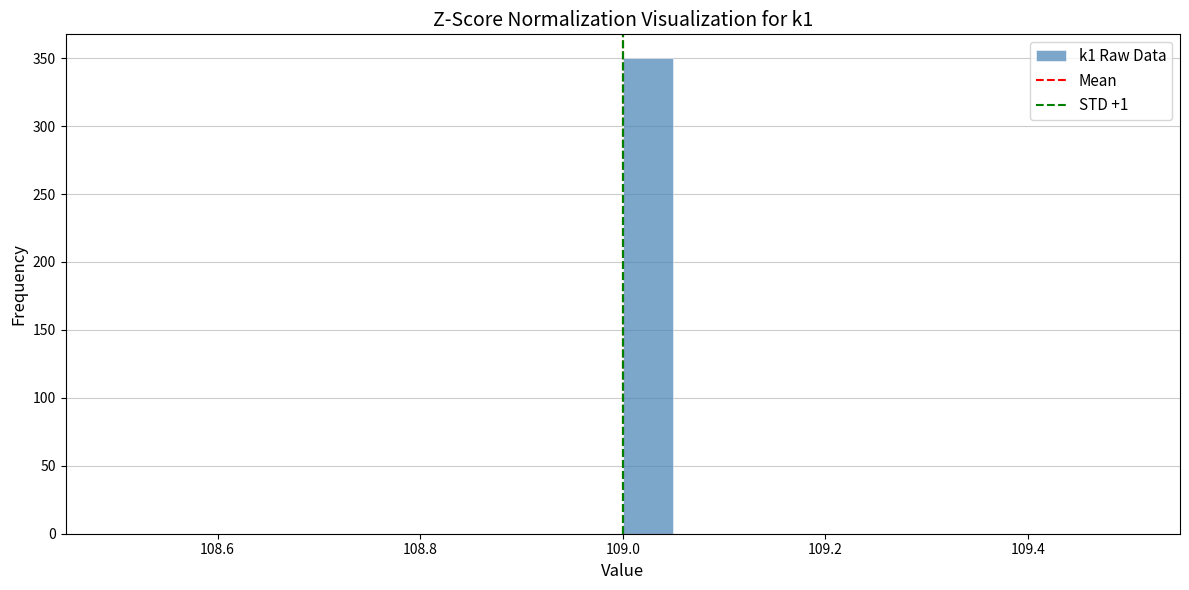

Read against the x-axis, roughly where is the centre of the tallest bar?

109.02